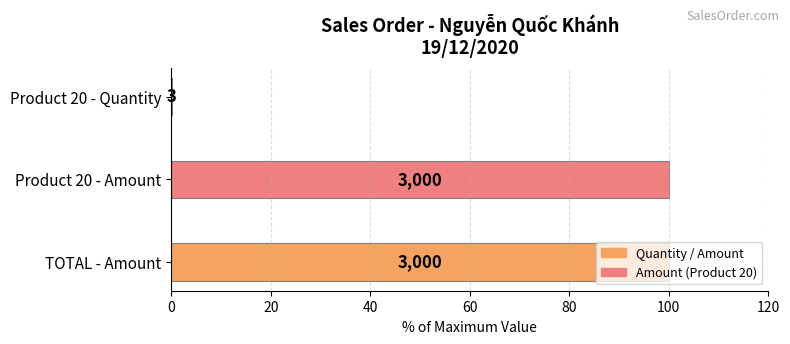

Are the bars horizontal?

Yes